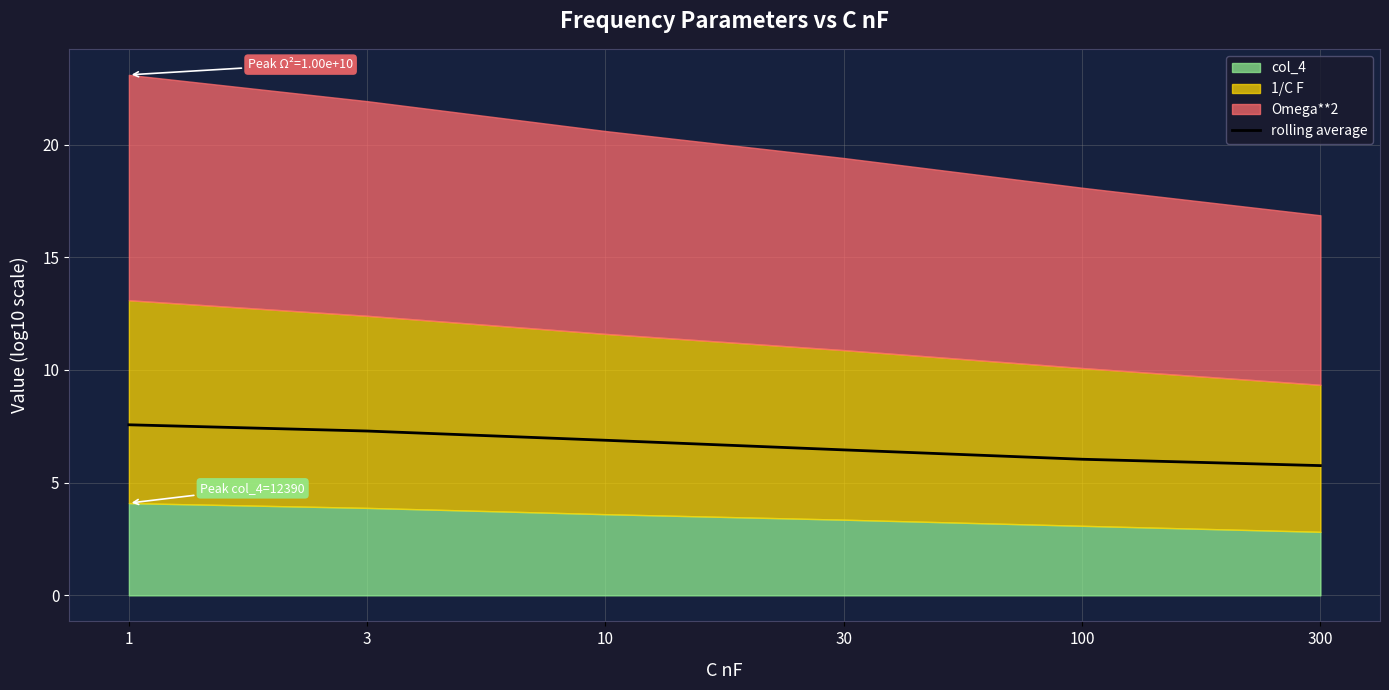

Approximately how many times larger is the value at 3 compared to 30?

1.1